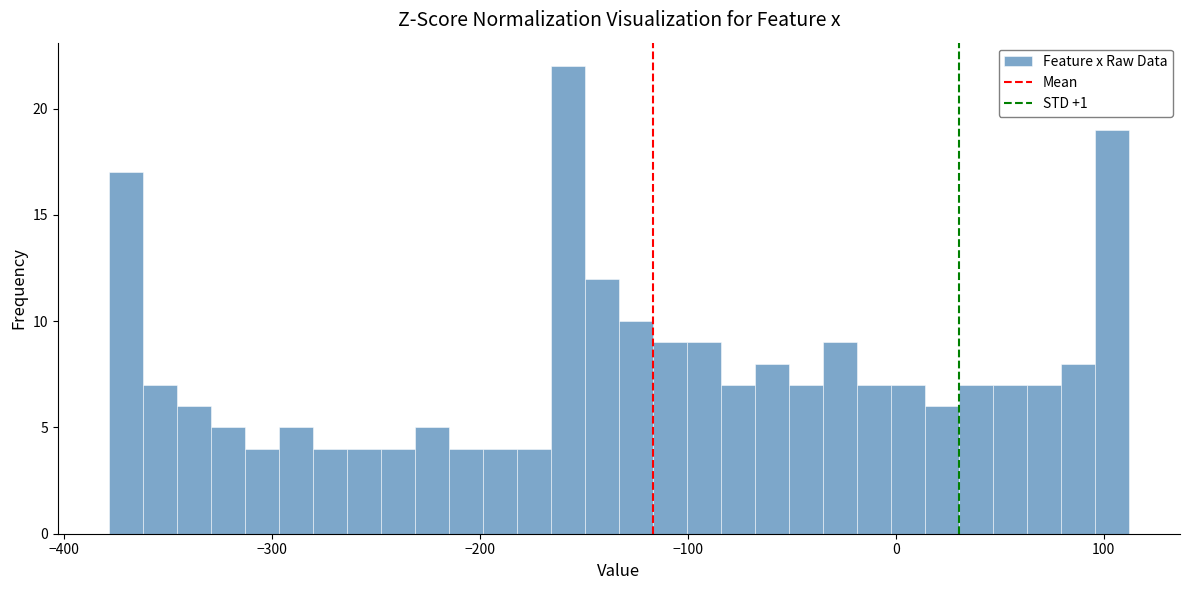

Read against the x-axis, roughly where is the centre of the tallest bar?

-160